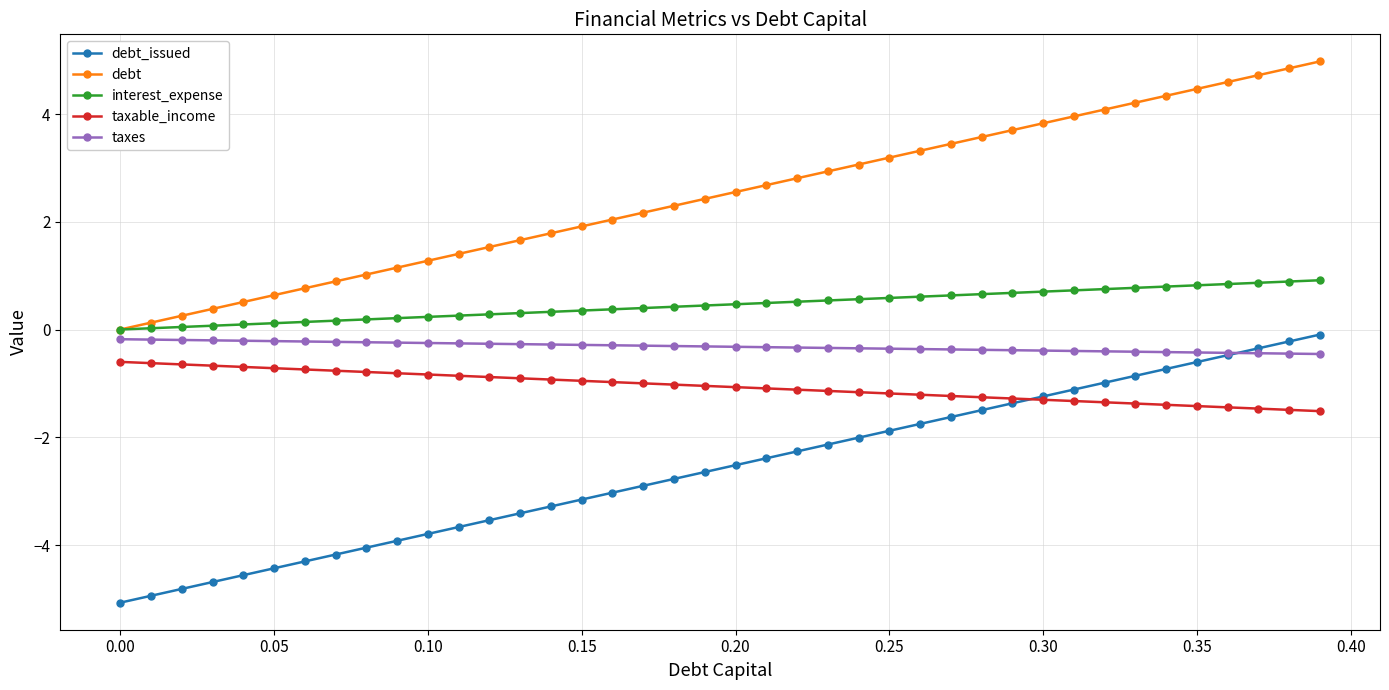

Does the chart display data point markers on the line(s)?

Yes